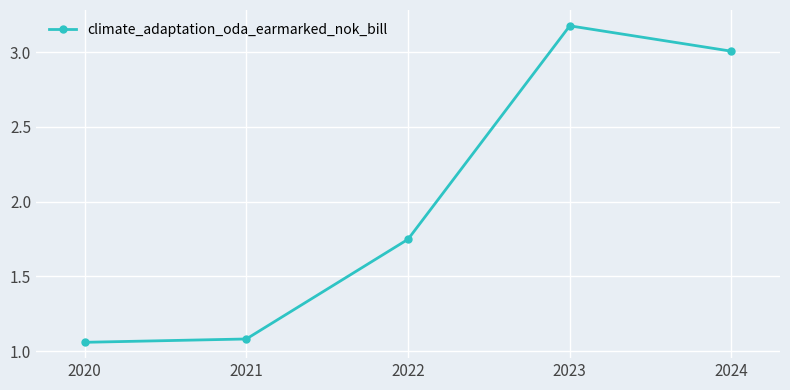

True or false: there are more than 2 points higher than both neighbors.

False